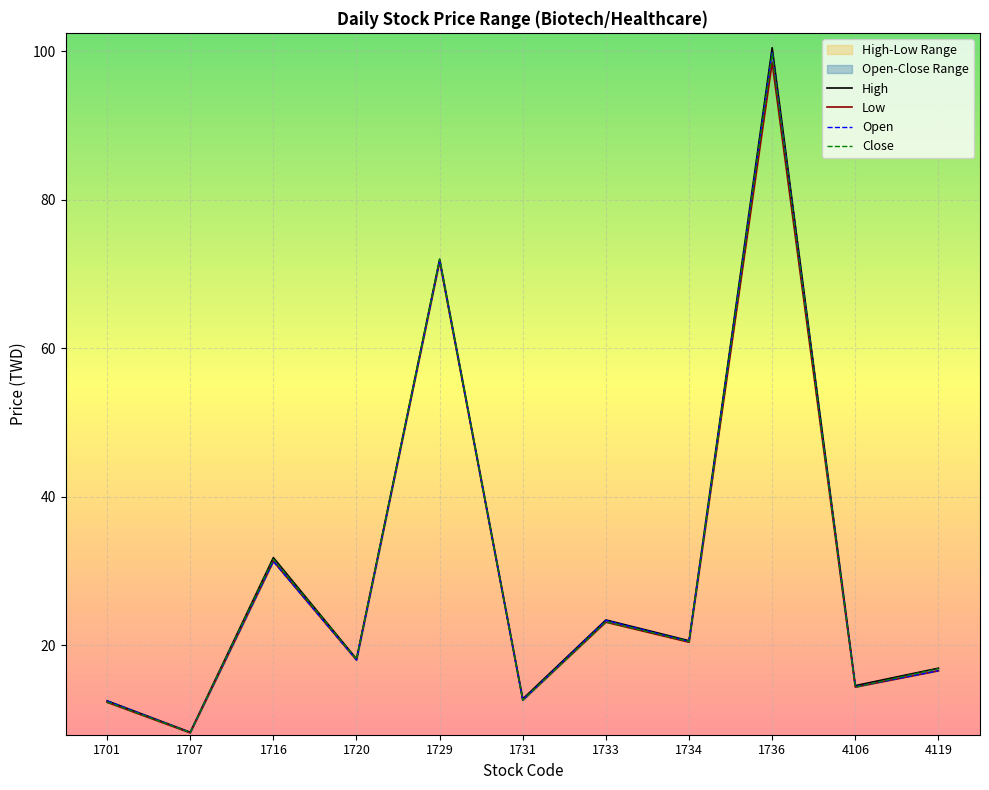

True or false: high has a value of 18.1 at 1720.

True